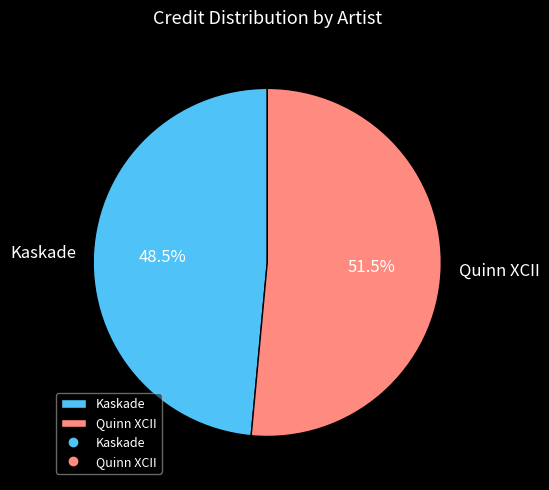

What is the ratio of the value at Quinn XCII to the value at Kaskade?

1.1